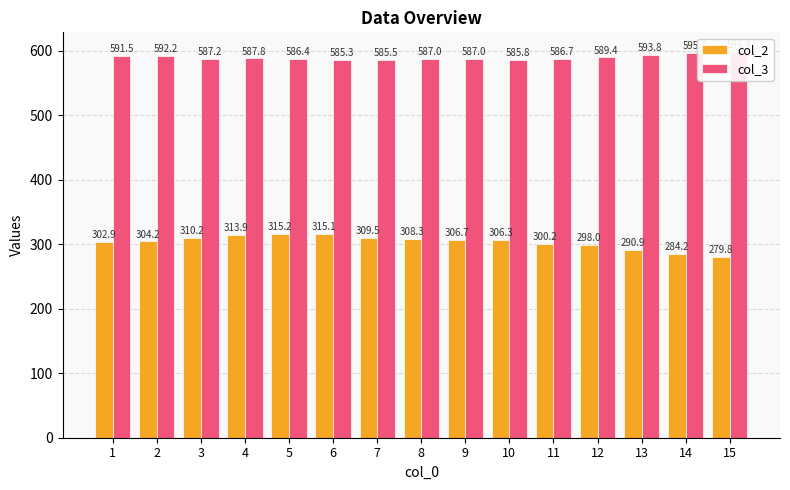

At which category is the sum across all series the highest?

4